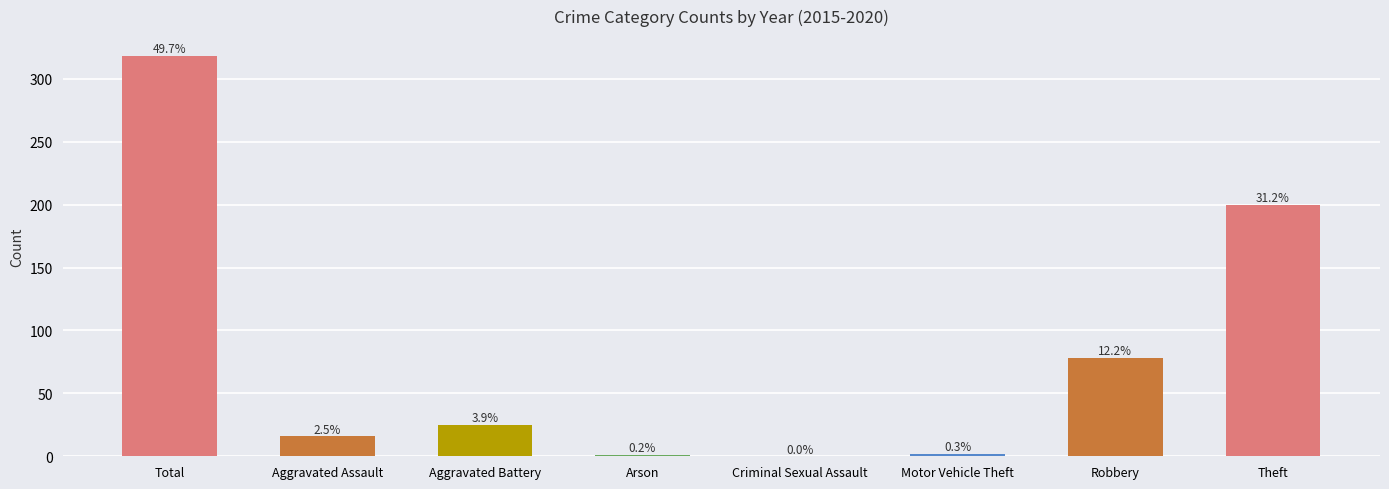

Are the bars horizontal?

No